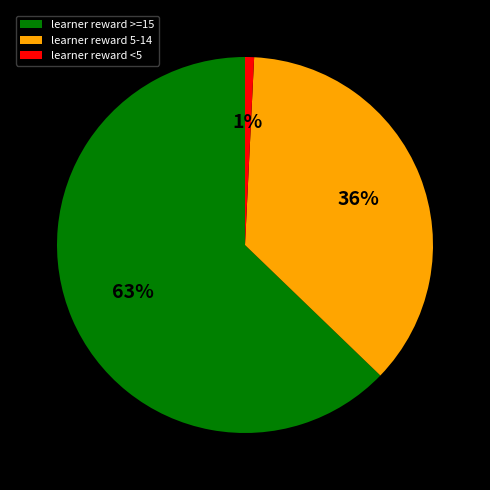

Rank the categories by value from lowest to highest.

learner reward <5, learner reward 5-14, learner reward >=15